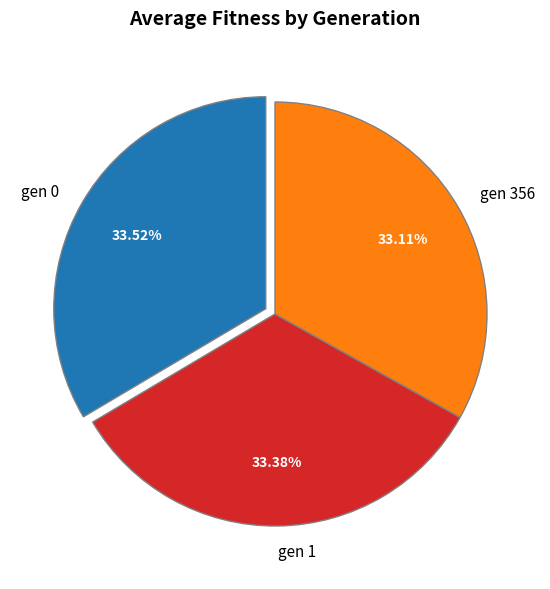

Approximately how many times larger is the value at gen 356 compared to gen 0?

1.0